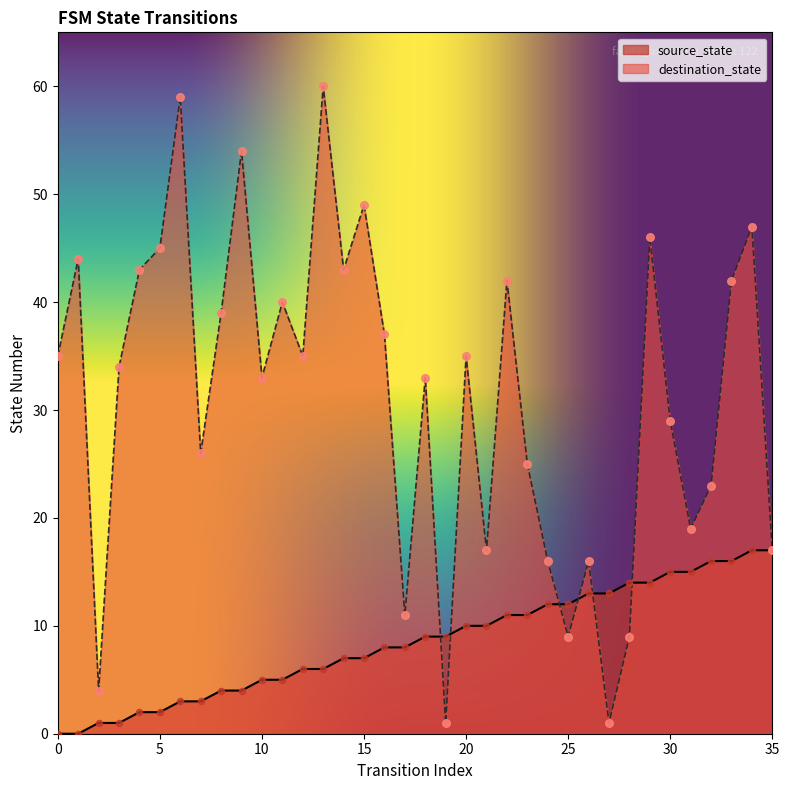

Which series has the widest spread of Y values?

destination_state